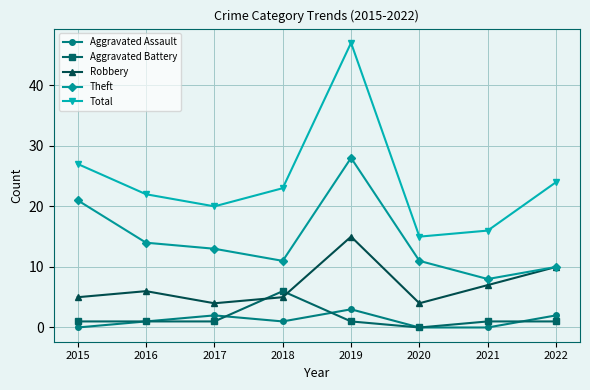

What is the average value of the Aggravated Assault series?

1